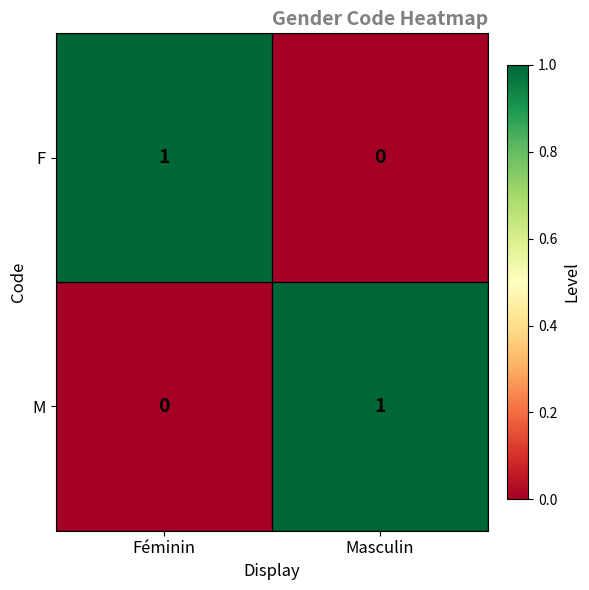

Reading left to right, list all the values displayed in this chart.

F: Féminin=1	Masculin=0
M: Féminin=0	Masculin=1